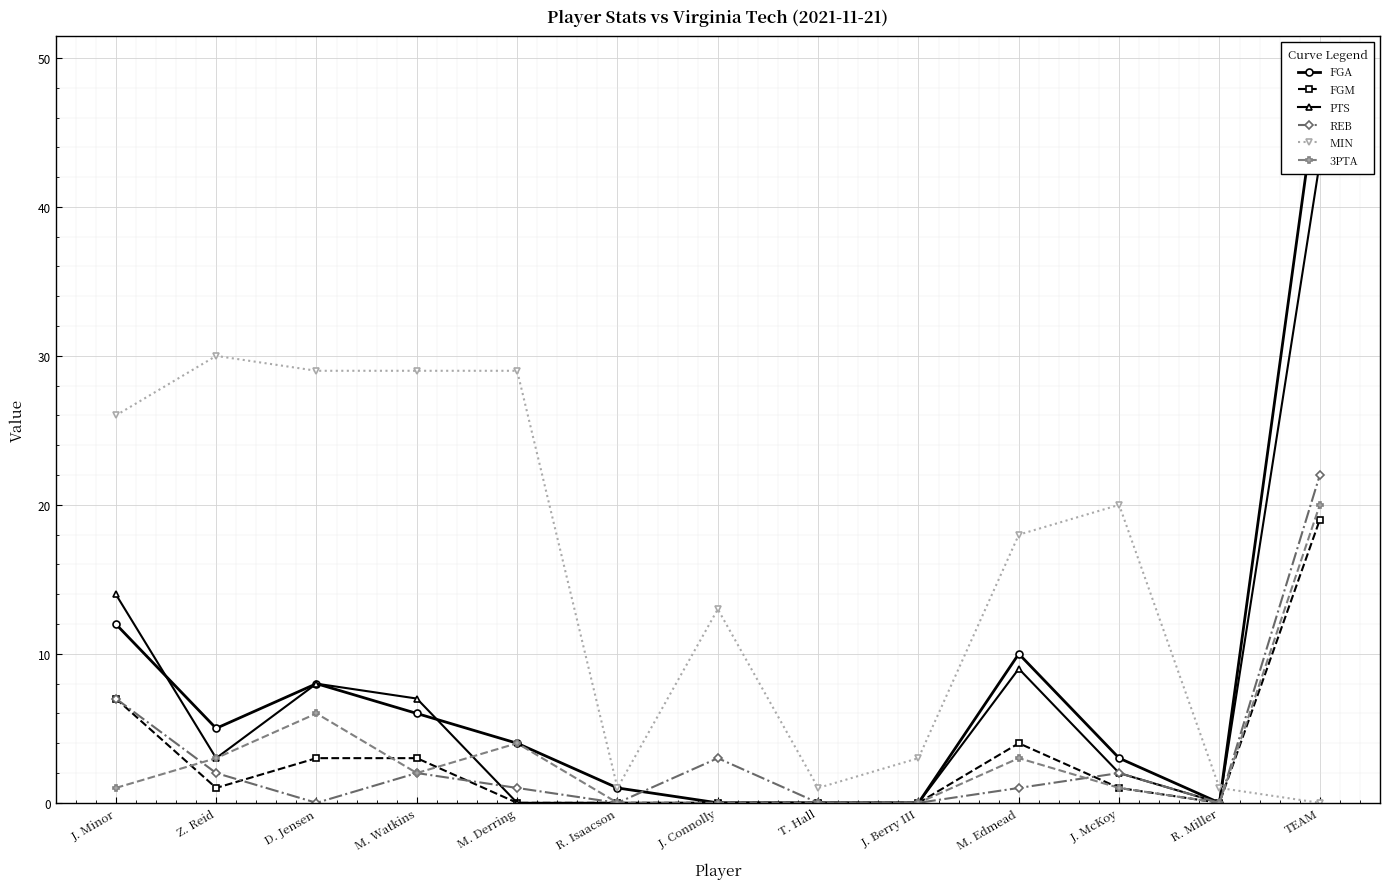

What position from the right is J. Connolly?

7